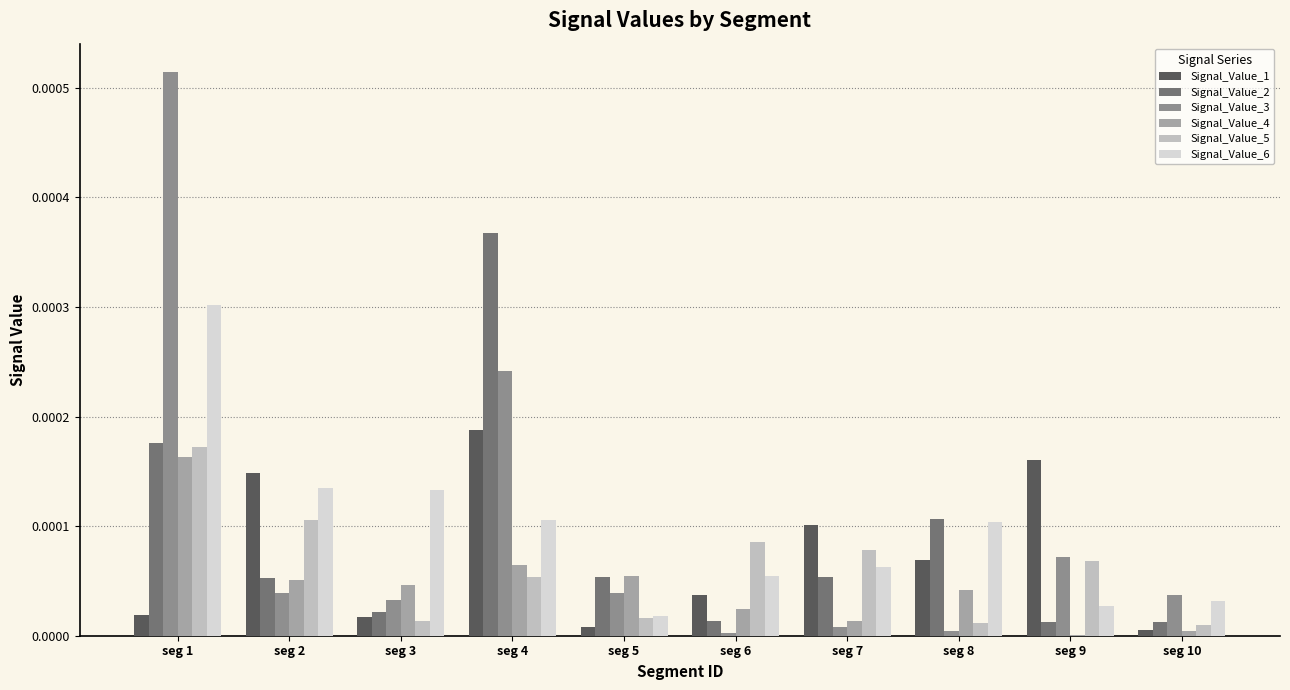

How many categories are shown in the chart?

10